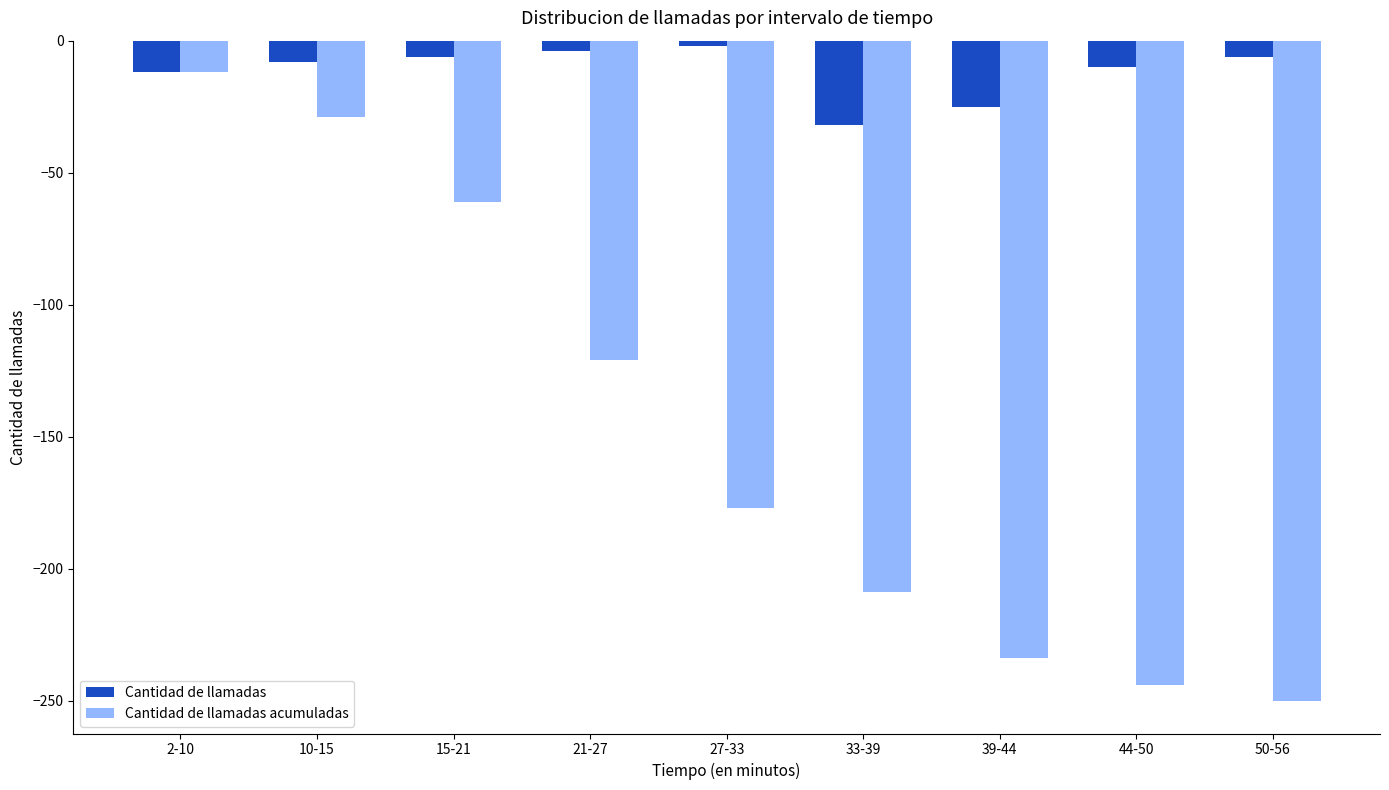

At 50-56, list the series in order from largest to smallest.

Cantidad de llamadas, Cantidad de llamadas acumuladas